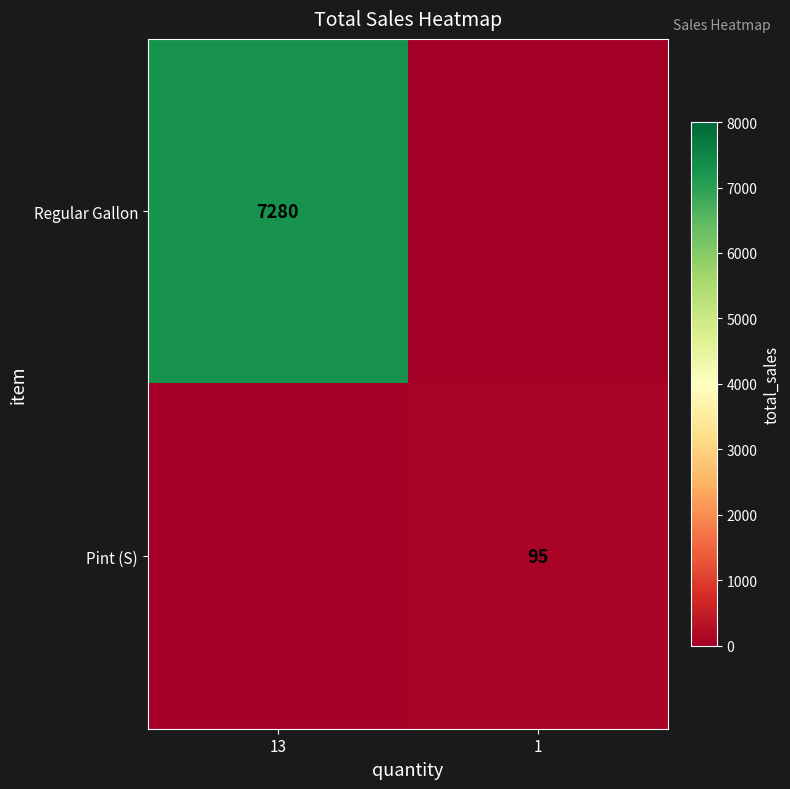

How many series are shown in this chart?

2